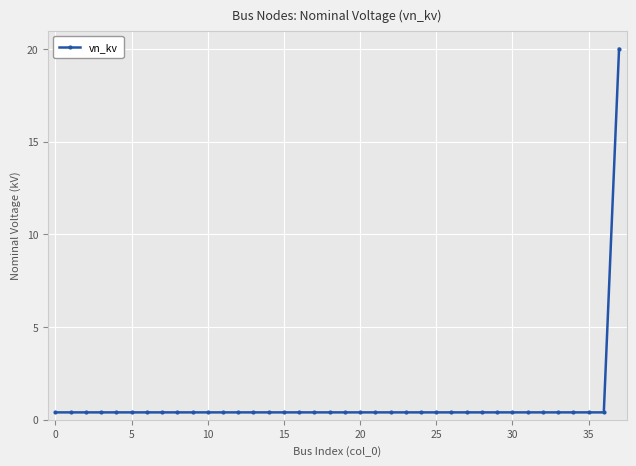

What is the maximum value shown in the chart?

20.0